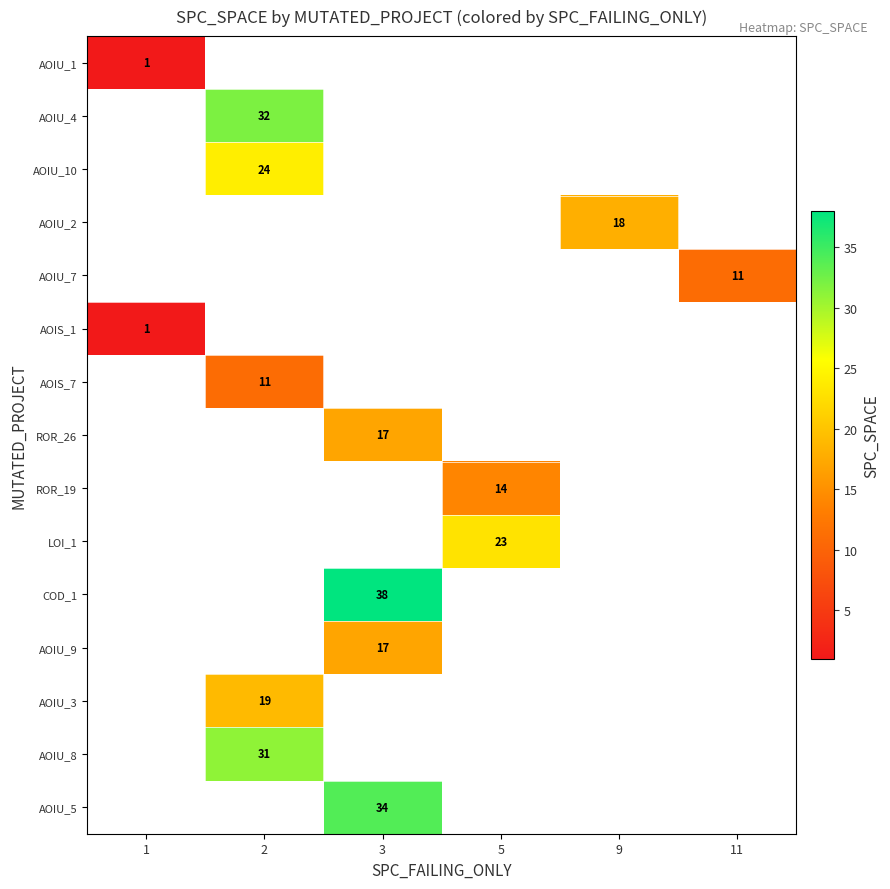

The value of AOIU_4 at 2 is 32. True or false?

True